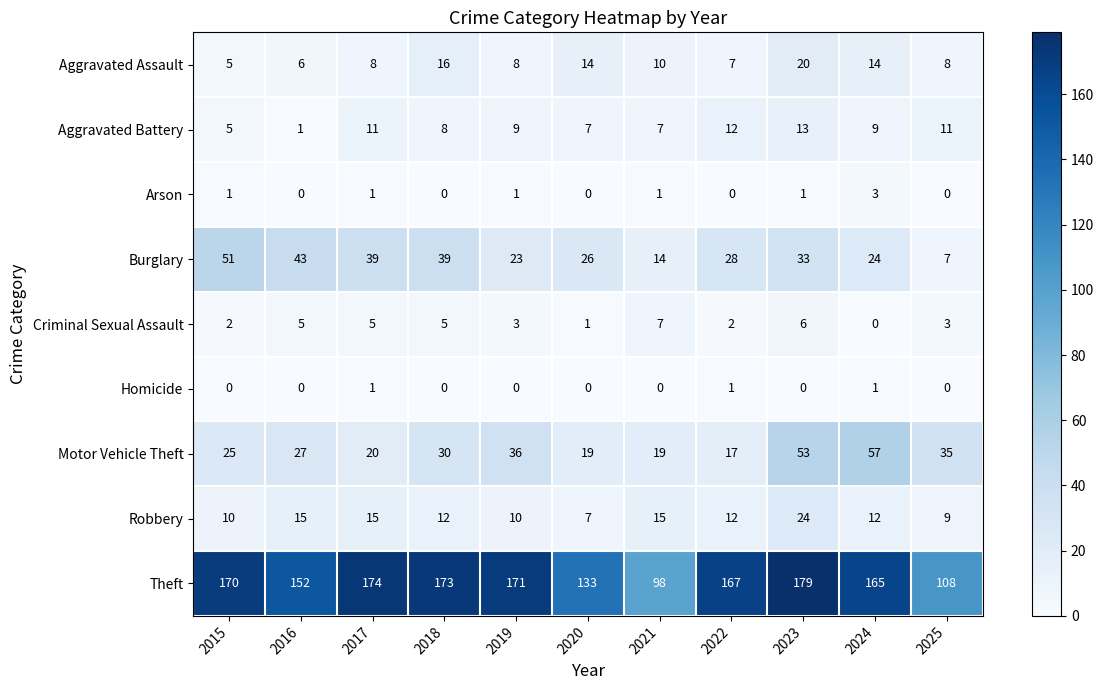

Which label corresponds to the largest value in the chart?

2023